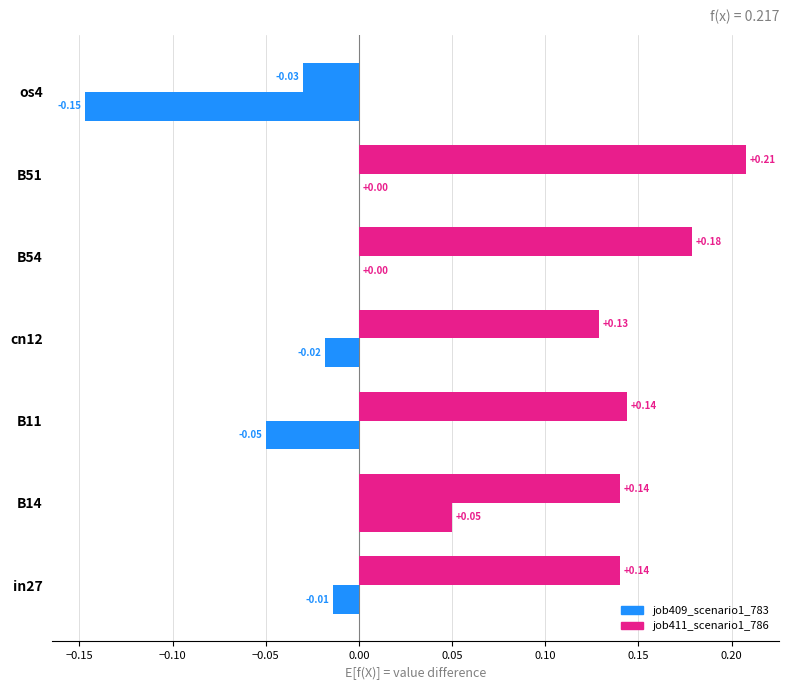

How many values in the job409_scenario1_783 series exceed 0?

6